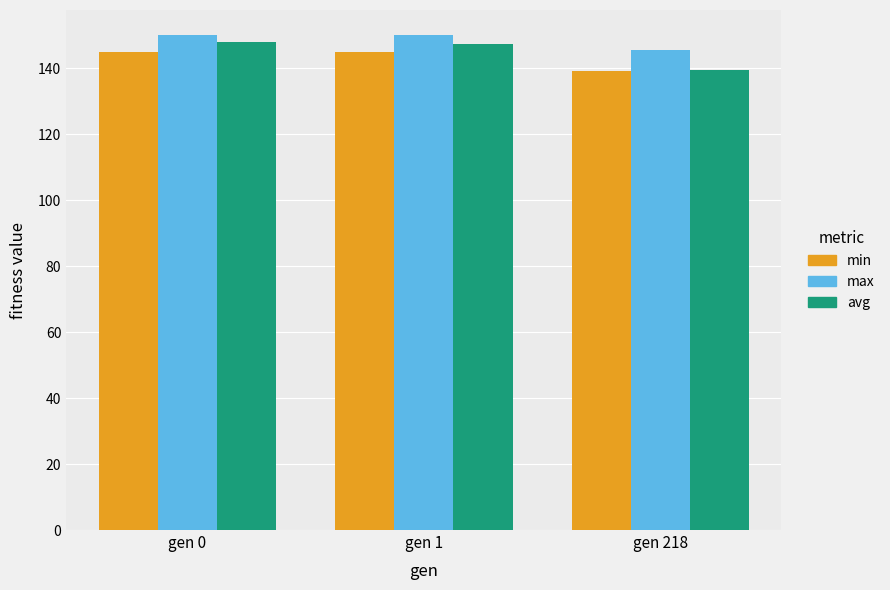

Which series has the largest total across all categories?

max